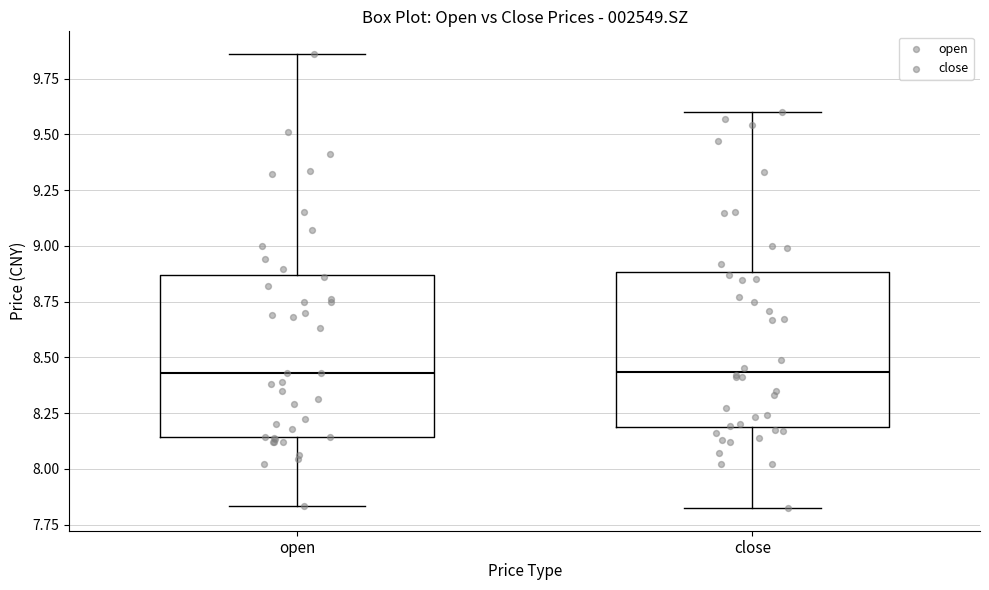

Reading left to right, transcribe this box plot: for each box, give where its median line is, the range the box spans, and where its two whiskers end, as read against the y-axis. The values are not printed on the chart, so give them approximately, as read against the axis.

open: median 8.45, box 8.15 to 8.85, whiskers 7.85 to 9.85
close: median 8.45, box 8.20 to 8.90, whiskers 7.80 to 9.60